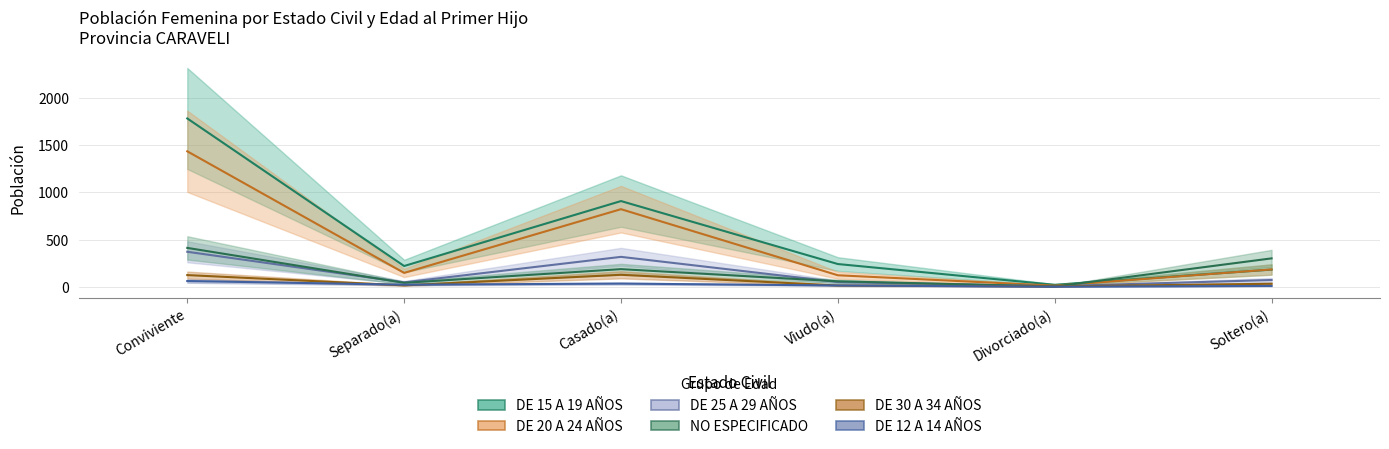

Where is the first local maximum for NO ESPECIFICADO?

Casado(a)